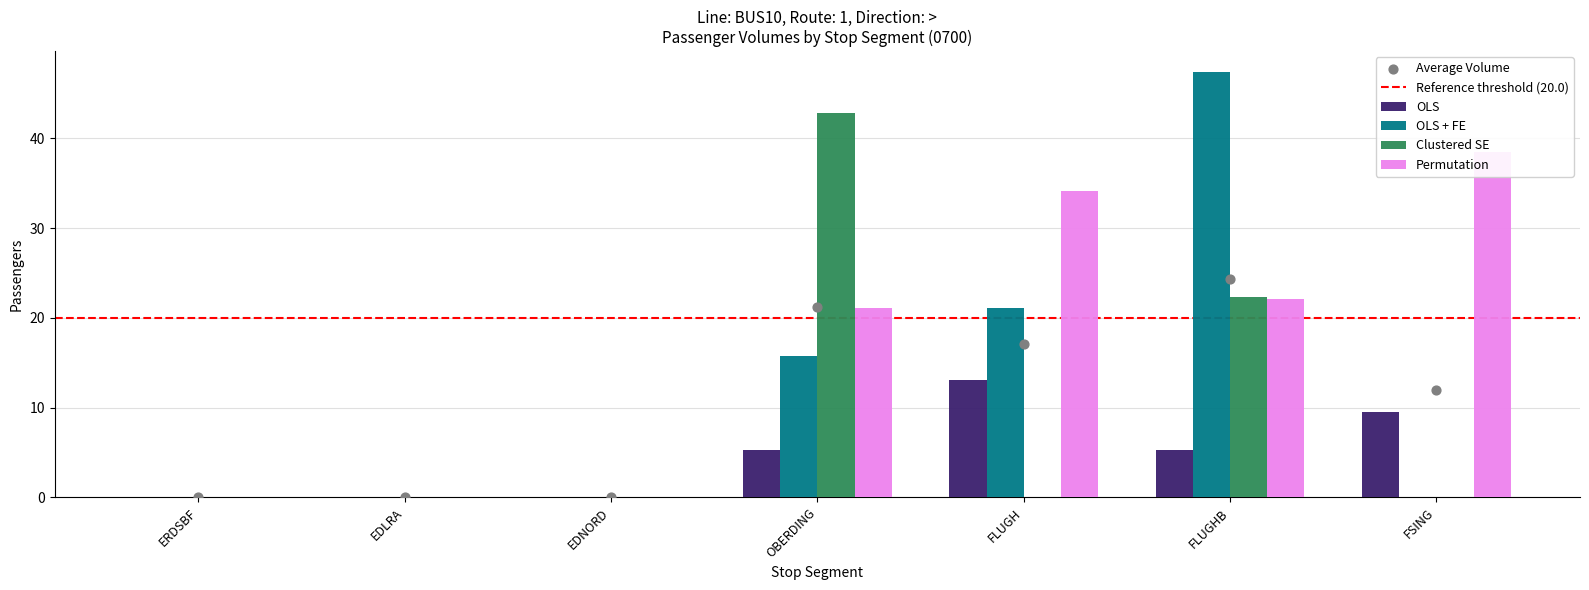

Which series reaches the maximum Y coordinate?

OLS + FE